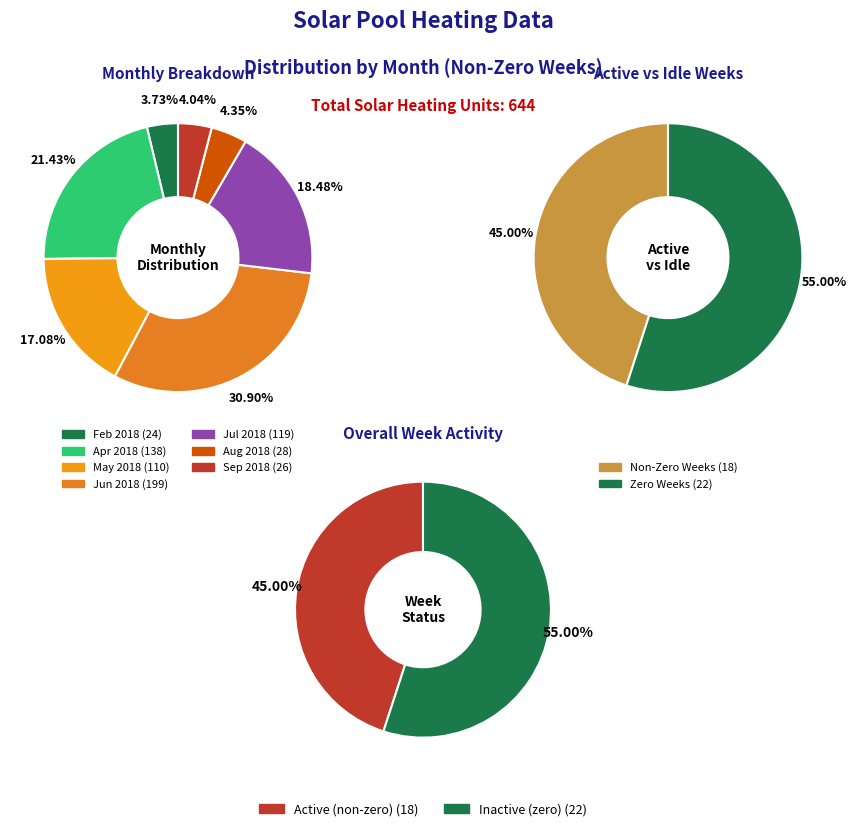

Does 2018-04-22 represent more than half of the total?

No